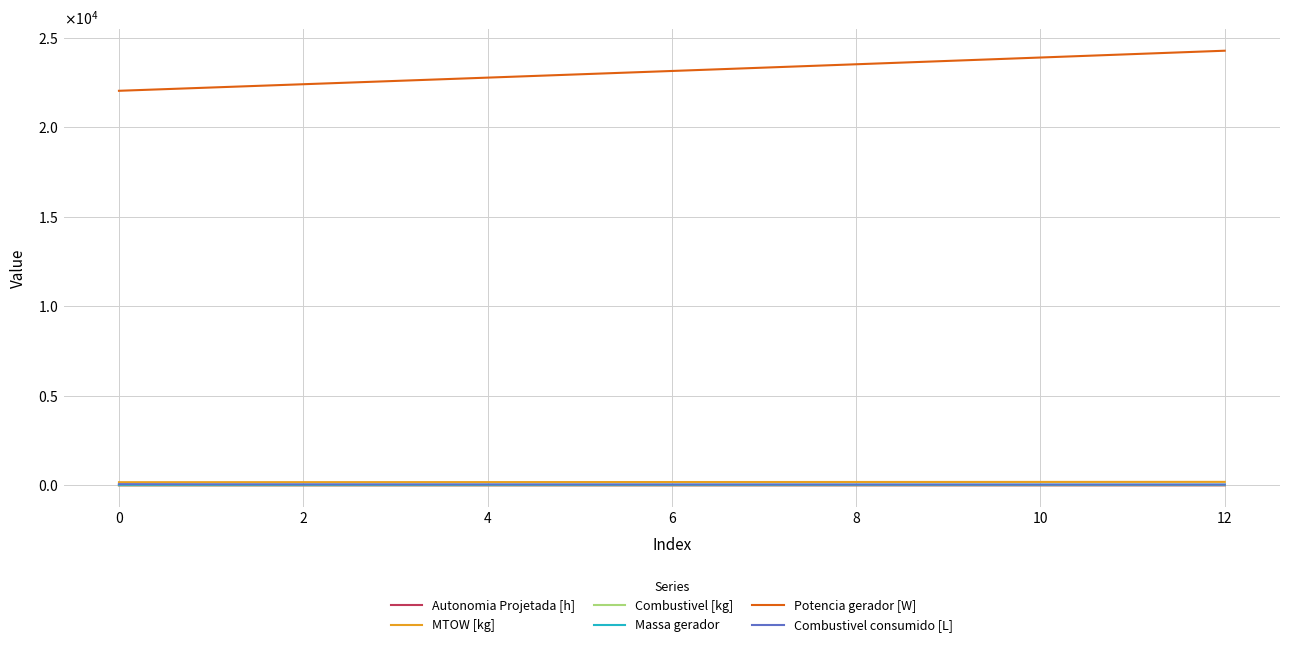

Does the chart have visible grid lines?

Yes